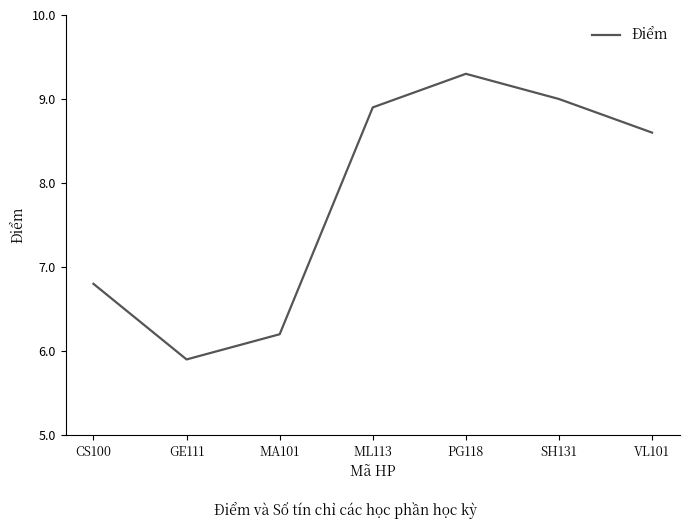

Between PG118 and MA101, which is larger?

PG118